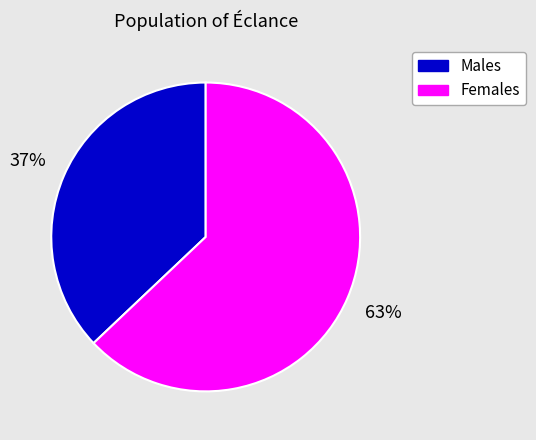

Is there a majority slice in this chart?

Yes